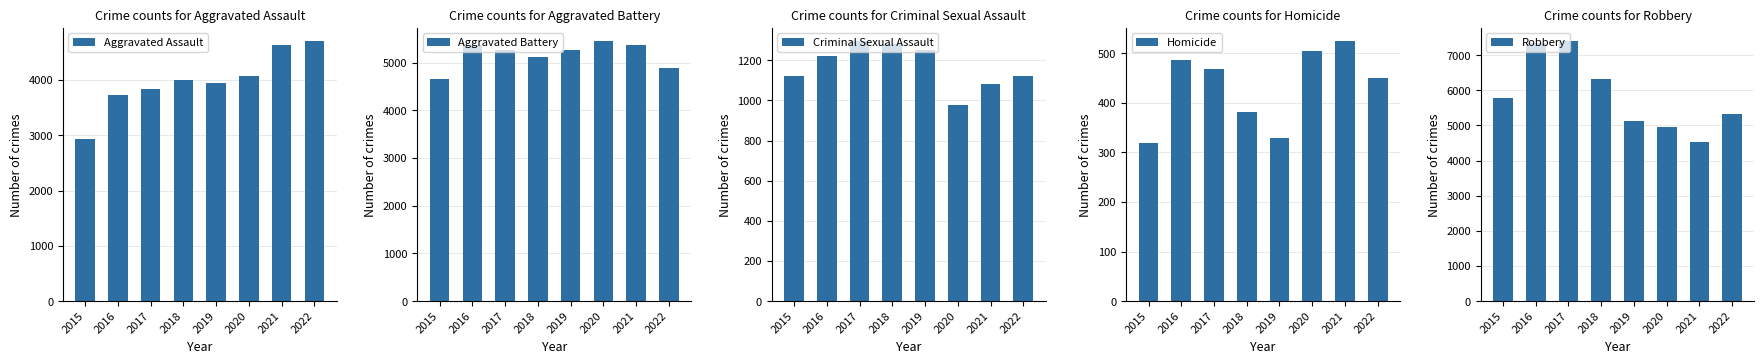

What is the value of the Robbery bar at the 3rd from the left?

7406